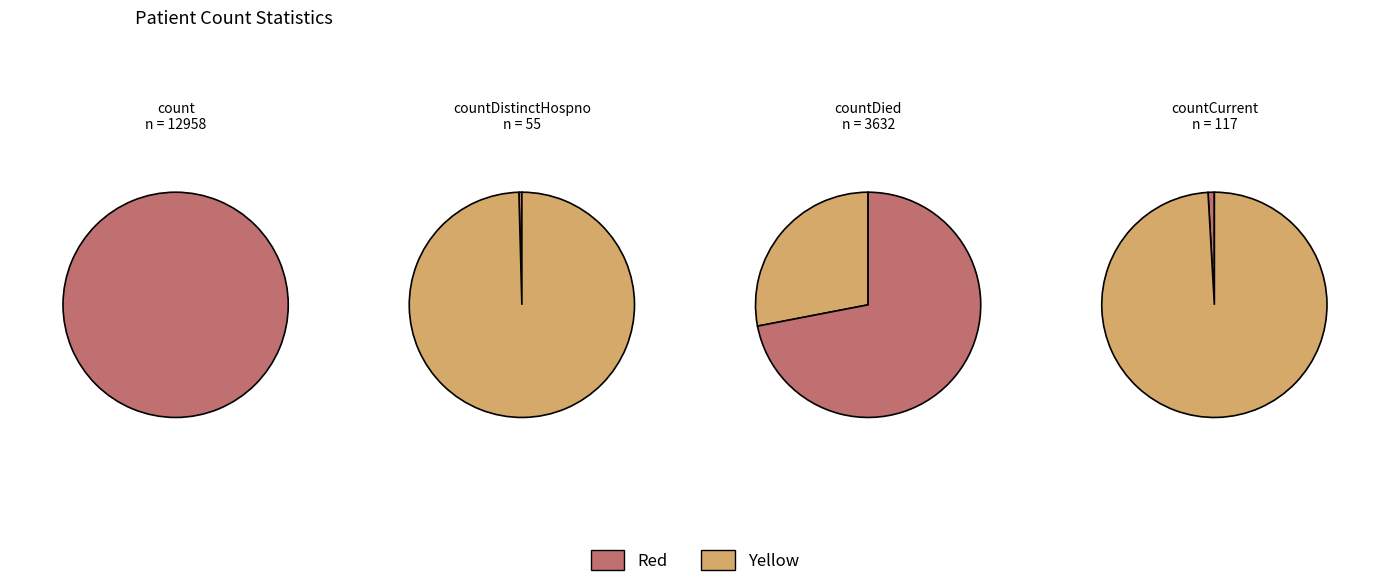

True or false: countDied accounts for 32% of the total.

False